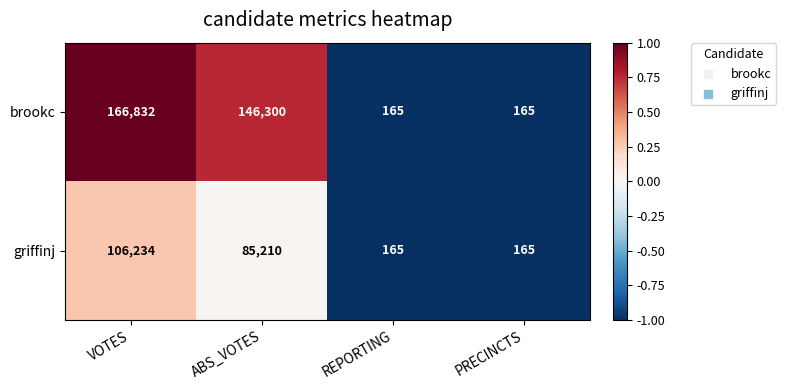

Between ABS_VOTES and REPORTING, which series saw the biggest shift?

brookc